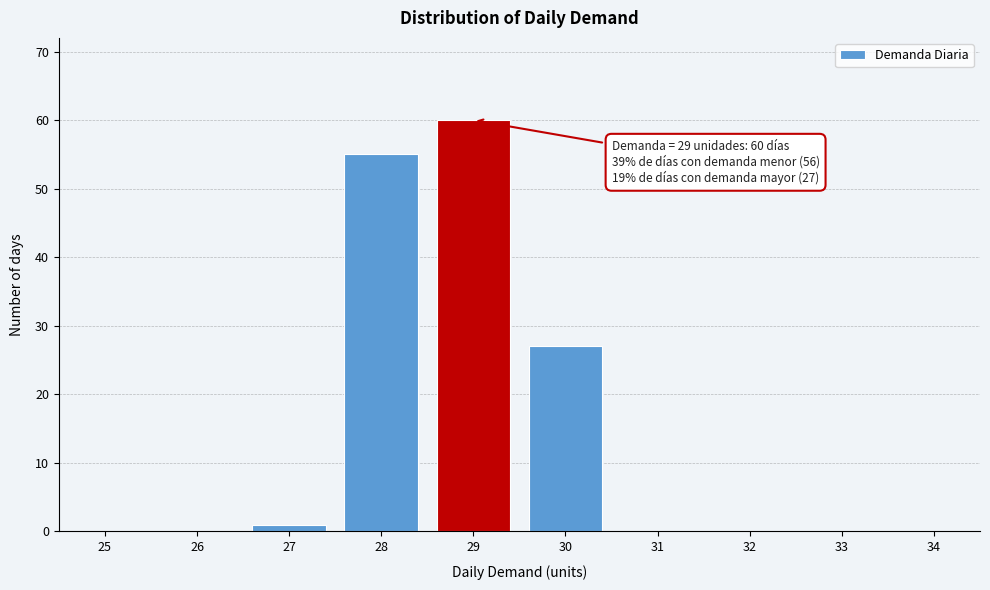

Reading left to right, what are all the values shown in this chart?

25=0	26=0	27=1	28=55	29=60	30=27	31=0	32=0	33=0	34=0